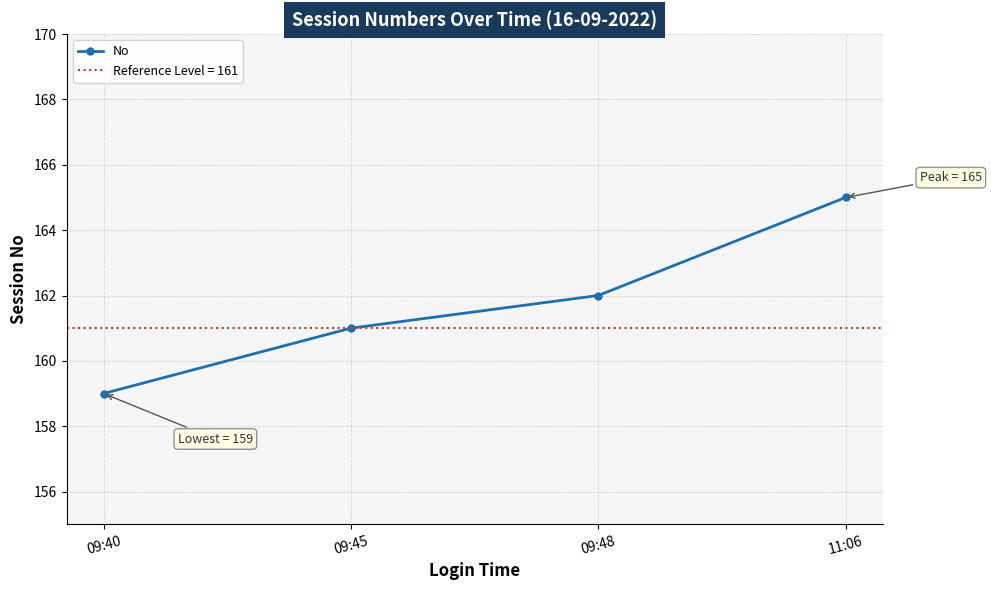

Reading left to right, what are all the values shown in this chart?

09:40=159	09:45=161	09:48=162	11:06=165